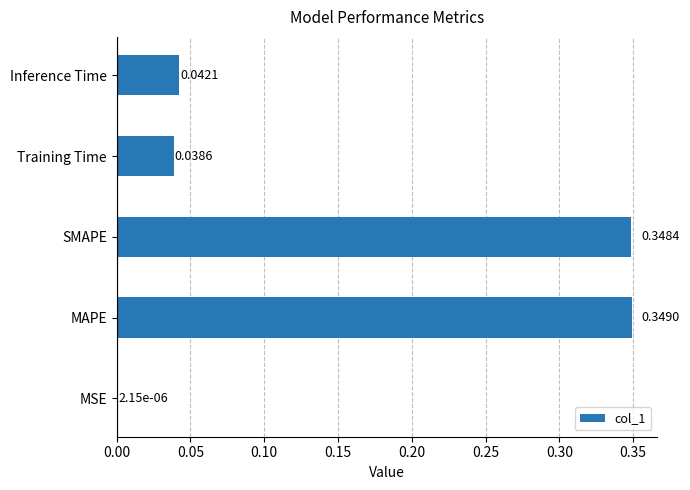

What is the sum of all values?

0.8